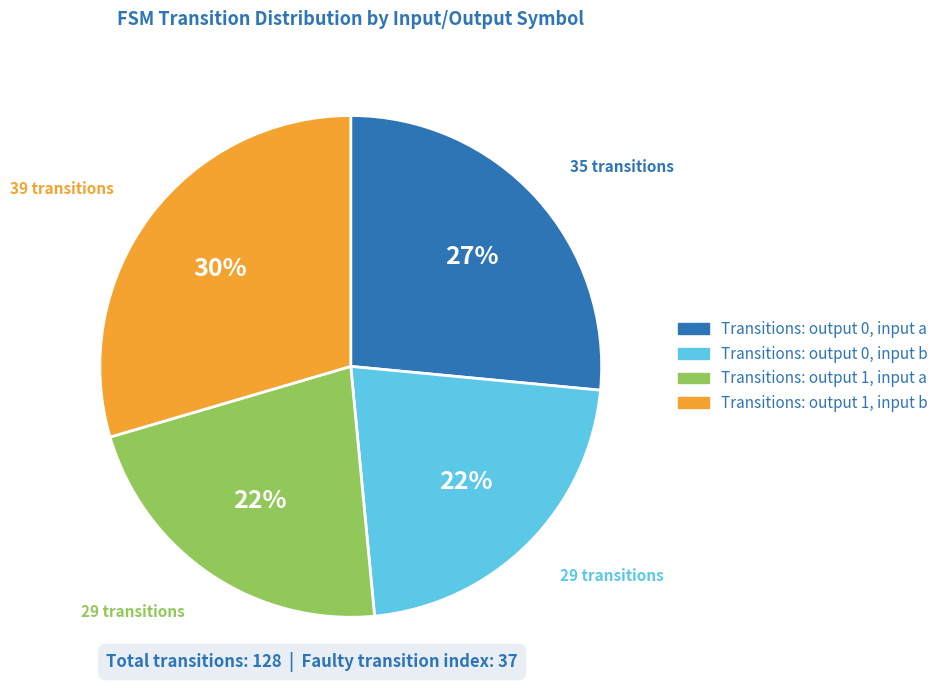

How many segments does this pie chart have?

4